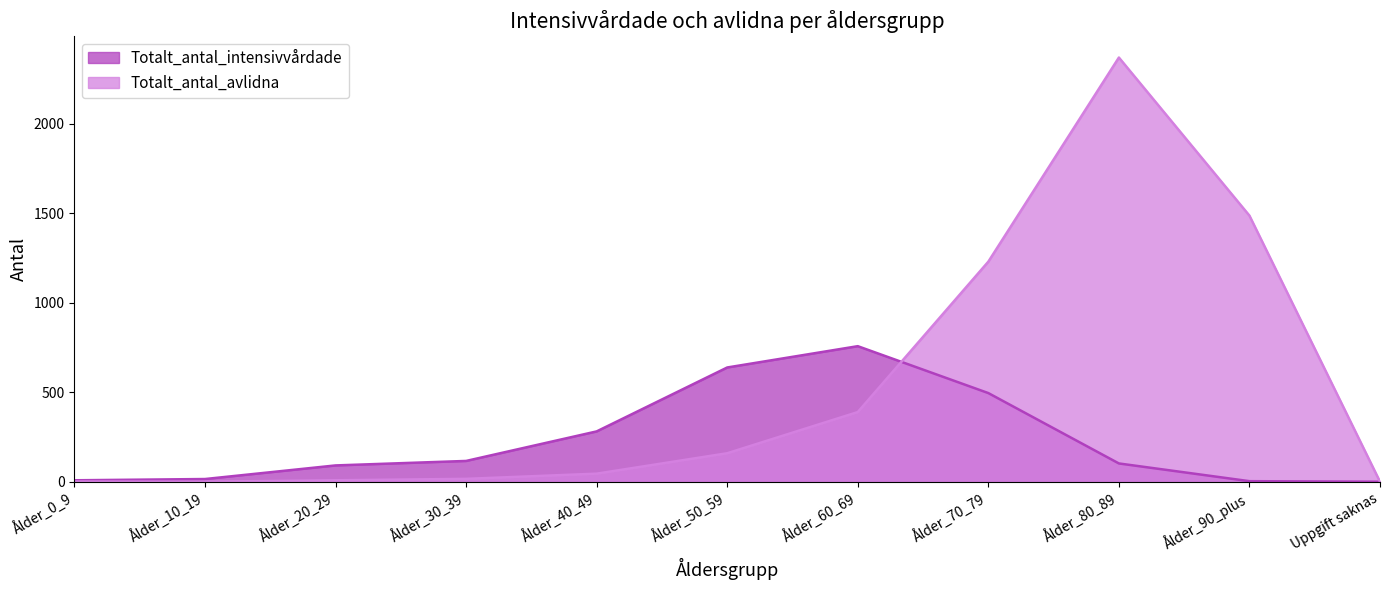

What is the label of the 4th point from the left?

Ålder_30_39